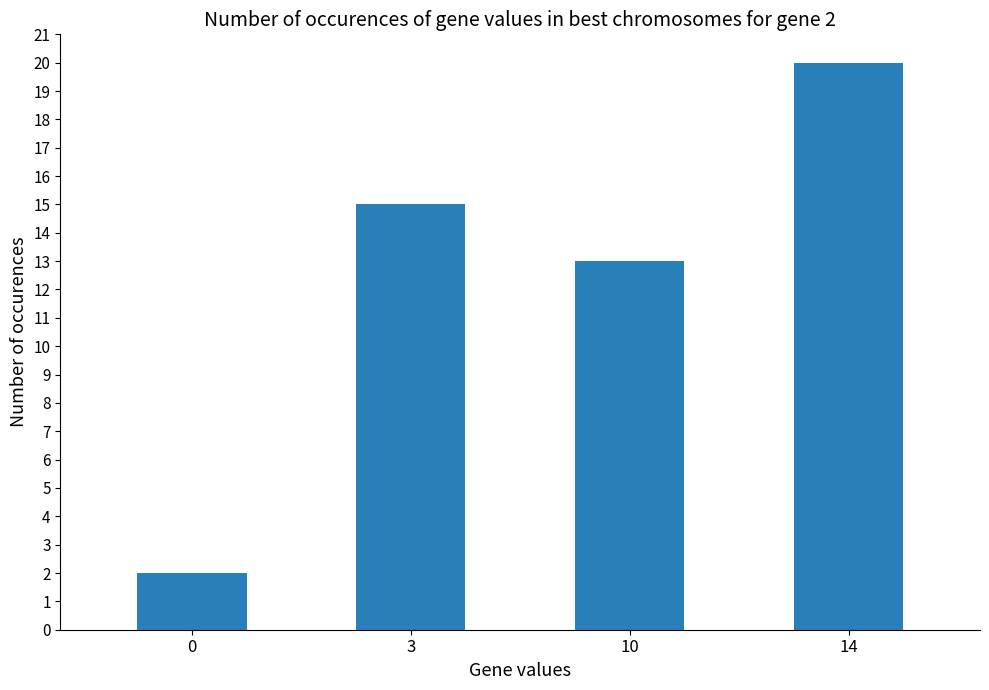

What is the greatest value displayed?

20